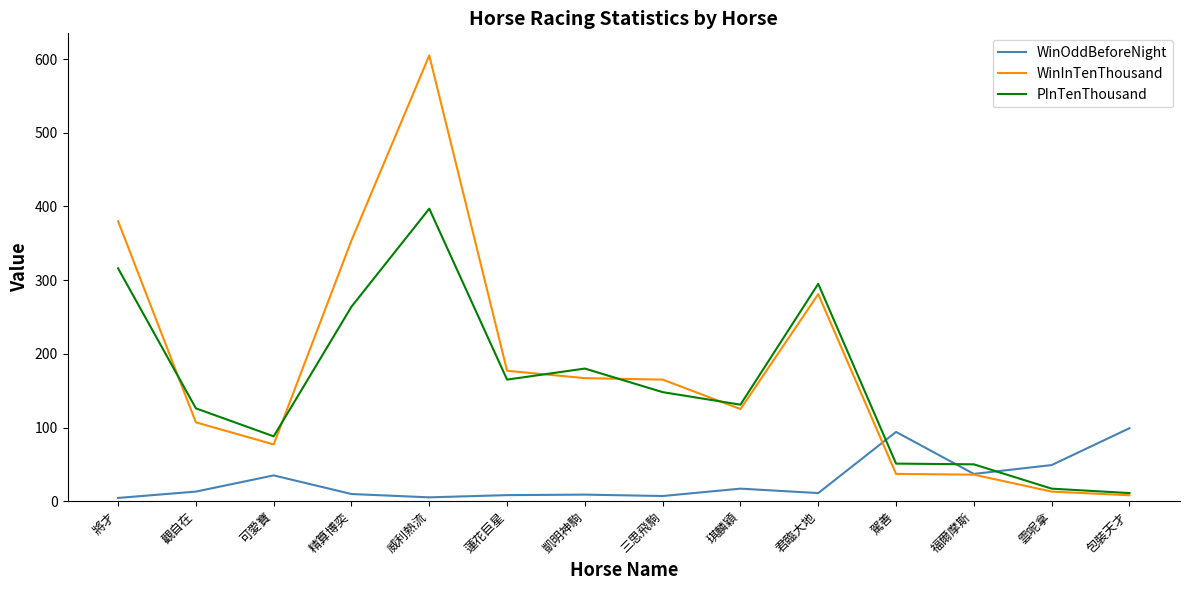

At which category is the sum across all series the highest?

威利熱流